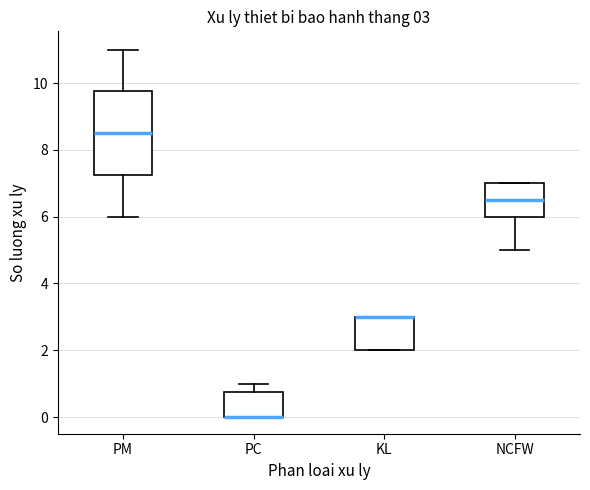

Comparing the boxes themselves (not the whiskers), which one is the tallest?

PM